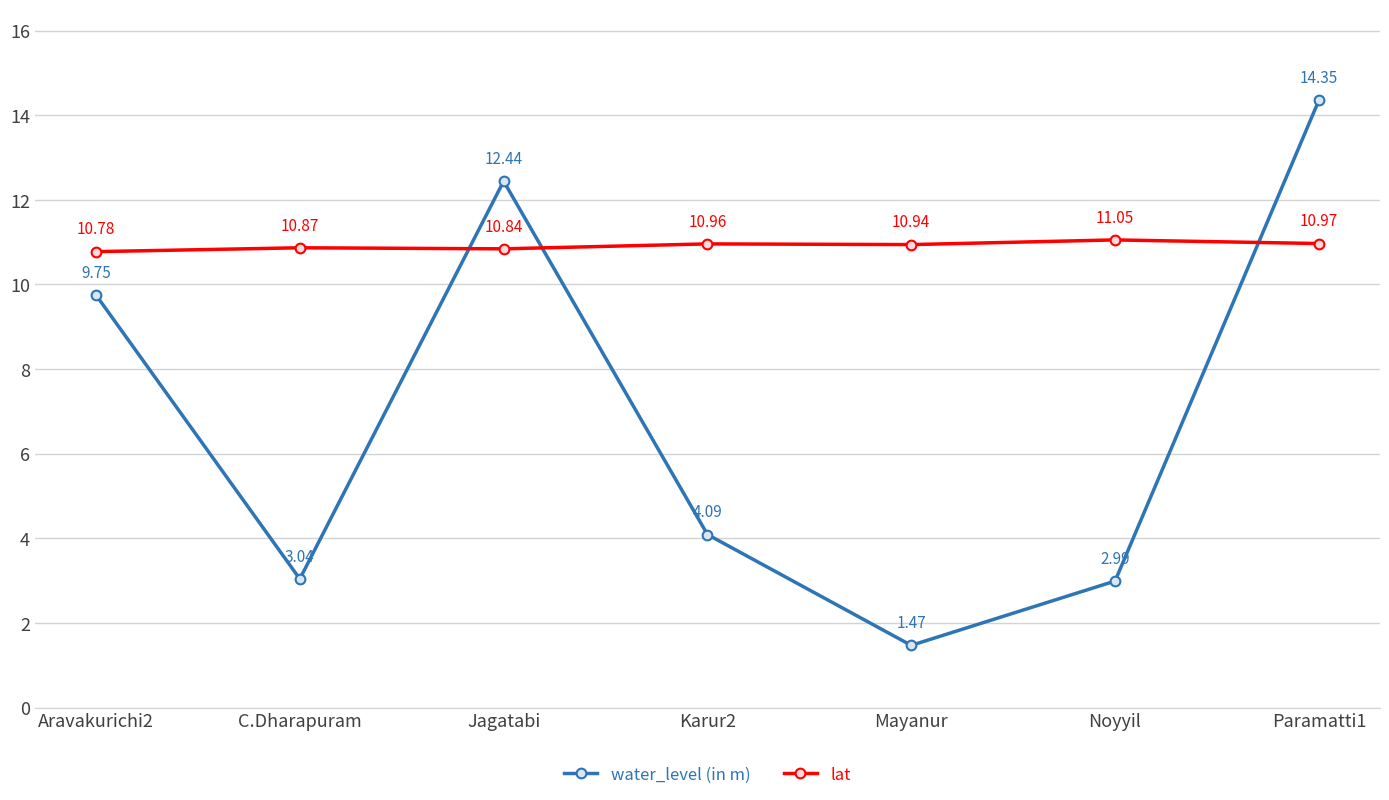

What is the average value of the lat series?

10.9